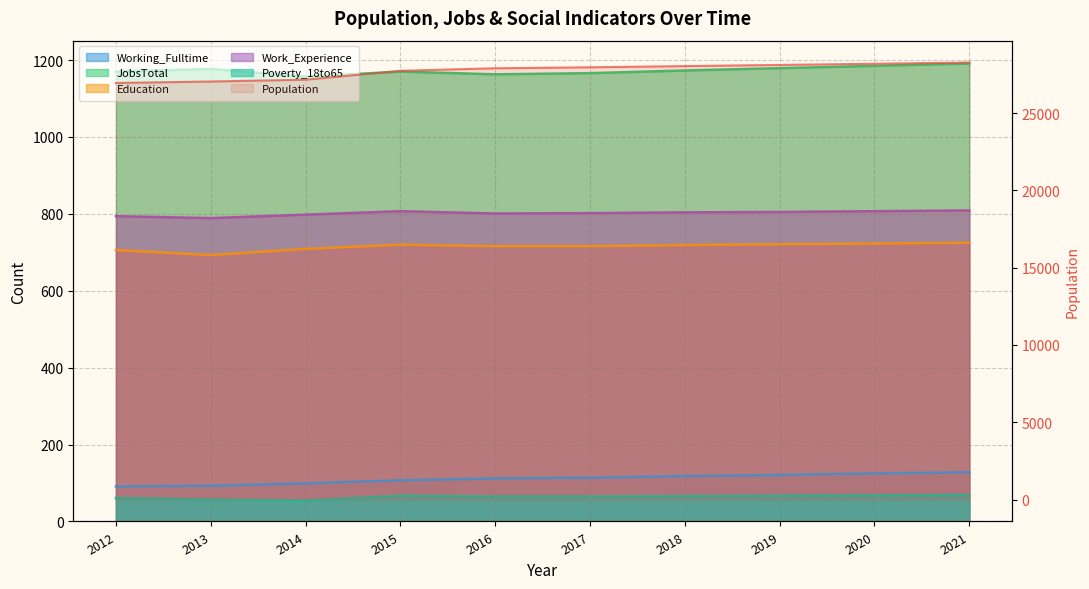

True or false: Working_Fulltime and Poverty_18to65 intersect in this chart.

False